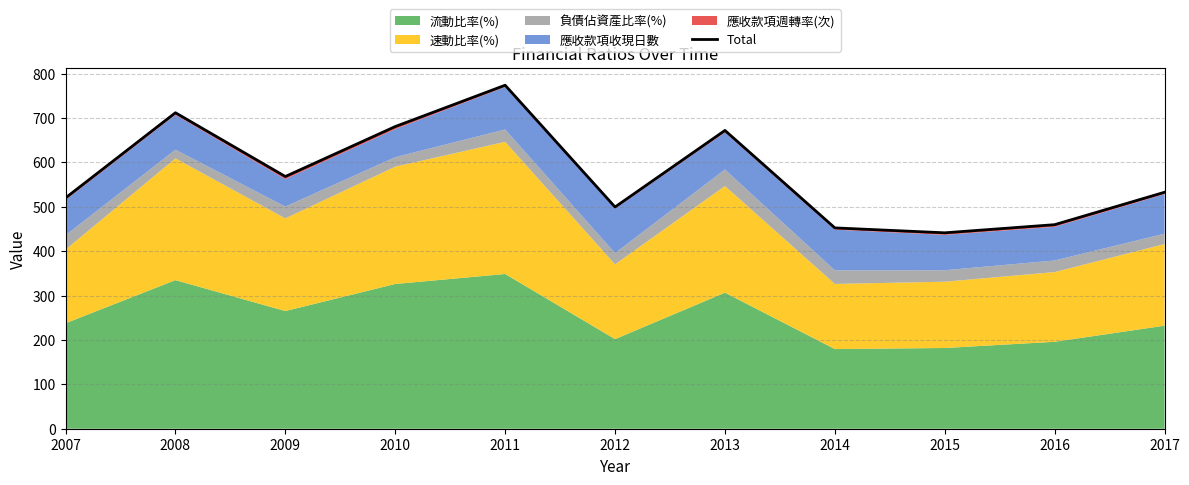

Where is the first local maximum?

2008